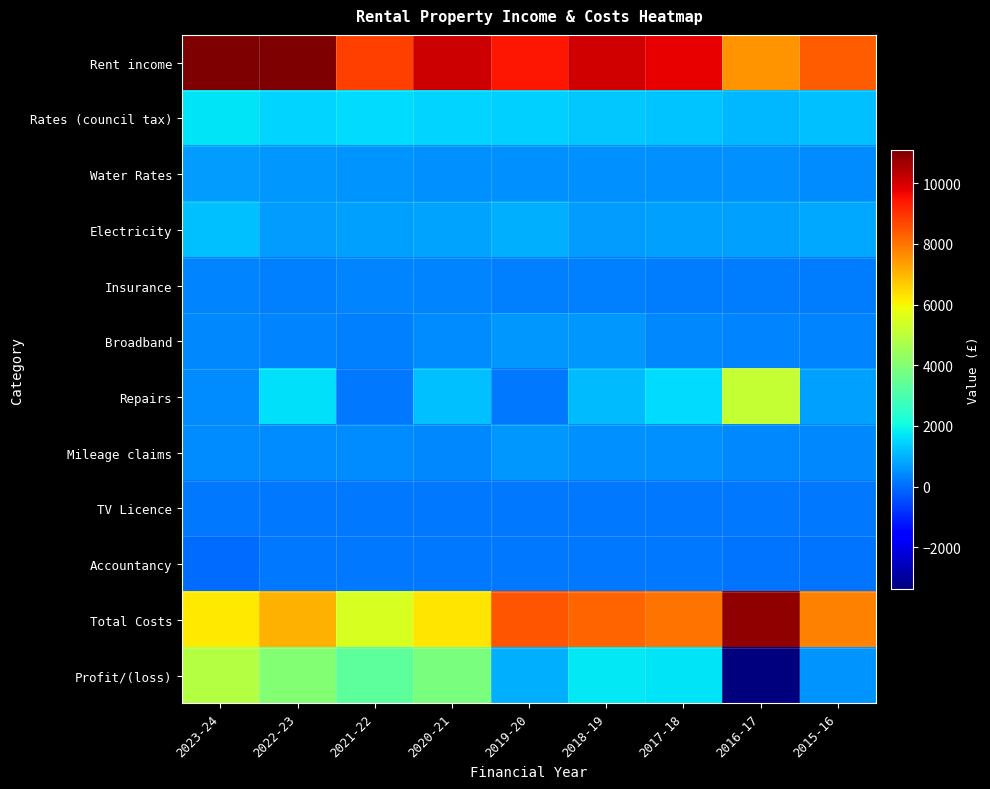

What is the spread (max minus min) of values at 2015-16?

8258.0